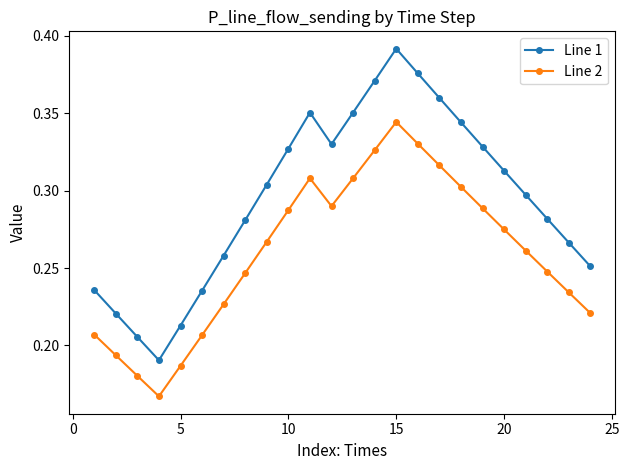

True or false: Line 1 has more than 1 interior local peaks.

True